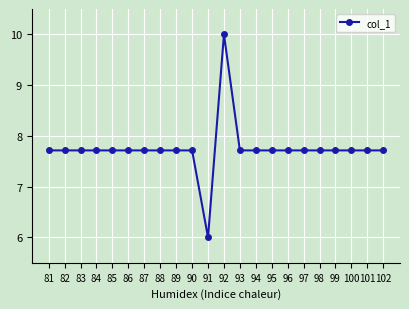

What is the change in value from 89 to 92?

+2.3